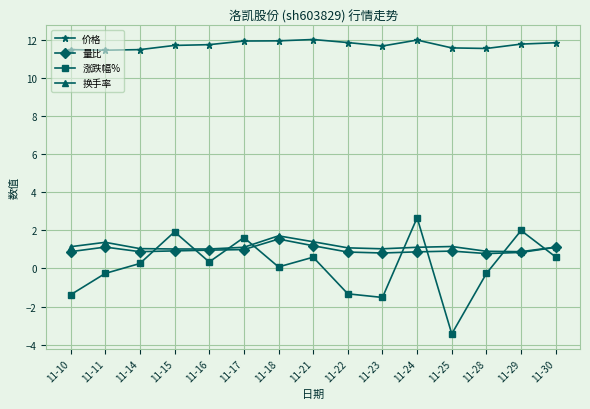

What are all the series names shown in the legend?

价格, 量比, 涨跌幅%, 换手率